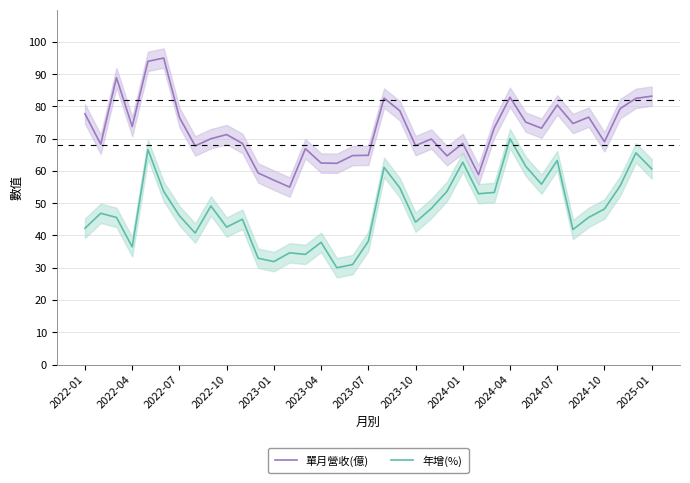

At how many categories does at least one series exceed 83?

4